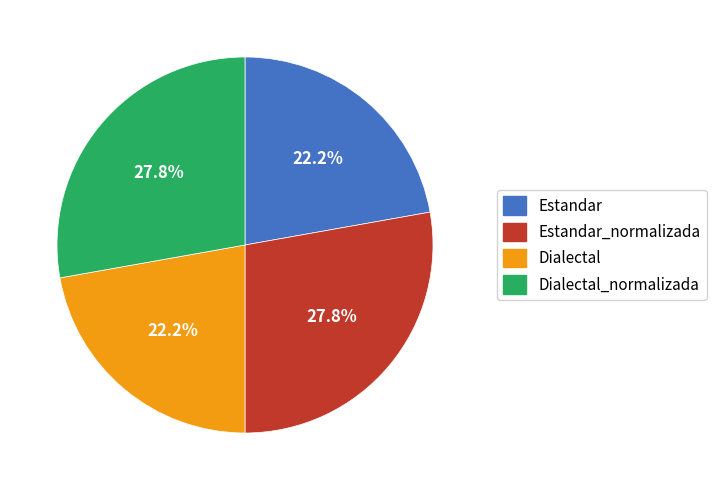

Is there a majority slice in this chart?

No